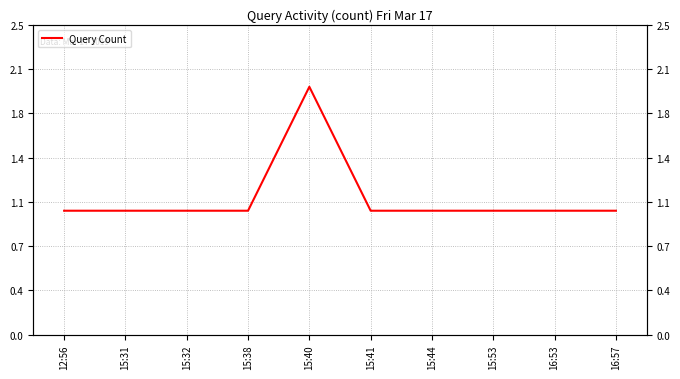

The value at 16:53 is 0. True or false?

False